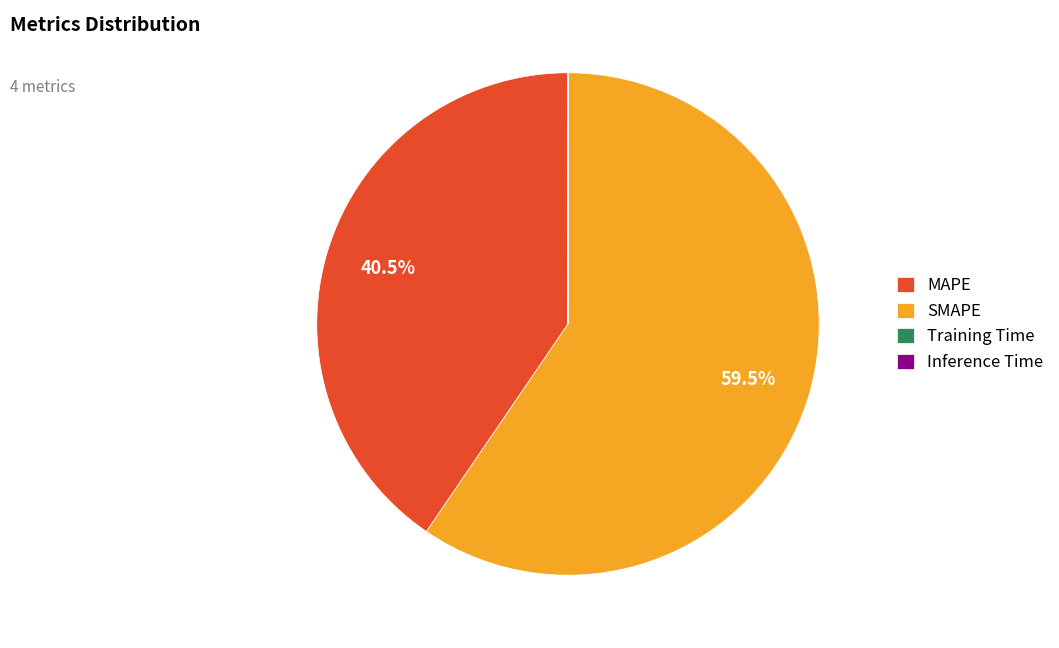

True or false: SMAPE accounts for 45% of the total.

False